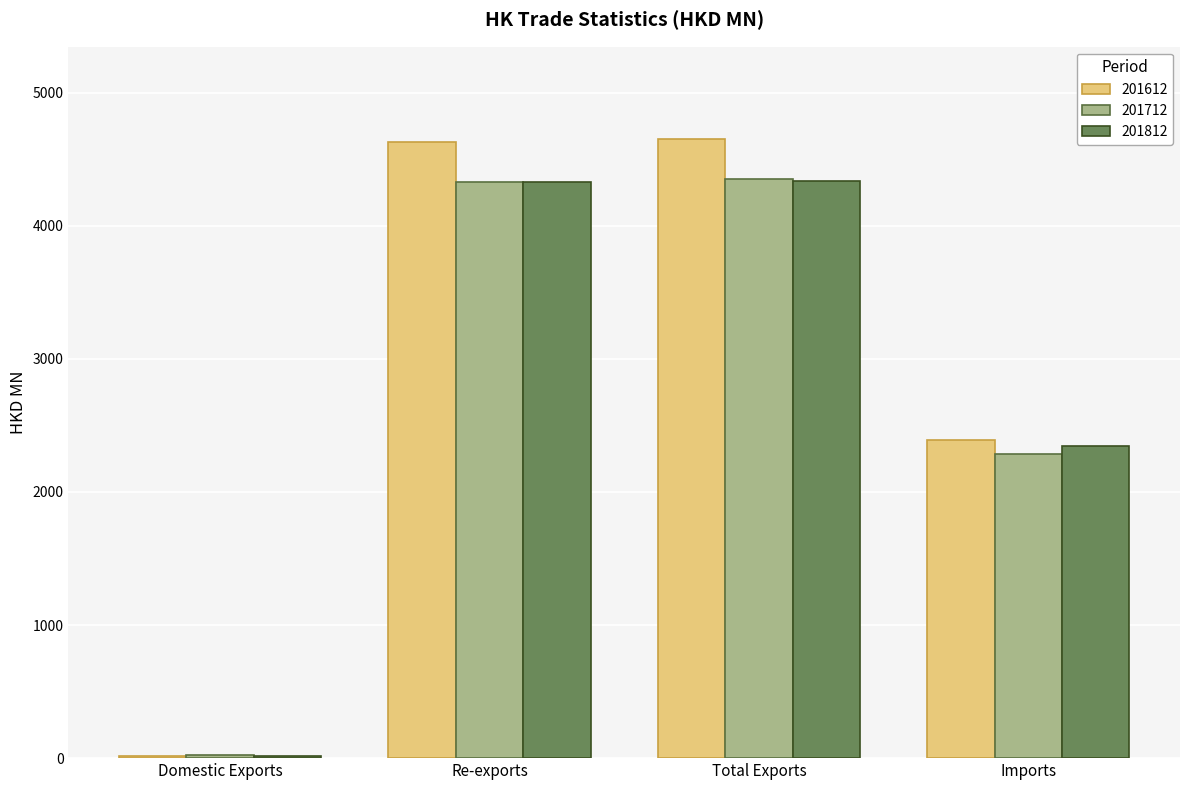

How many groups of bars are there?

4